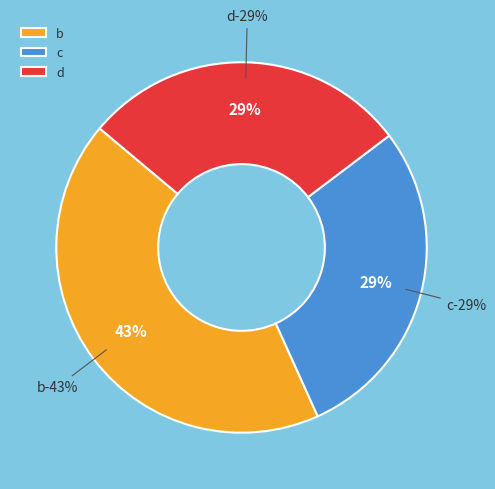

Is there any slice that represents more than half of the pie?

No